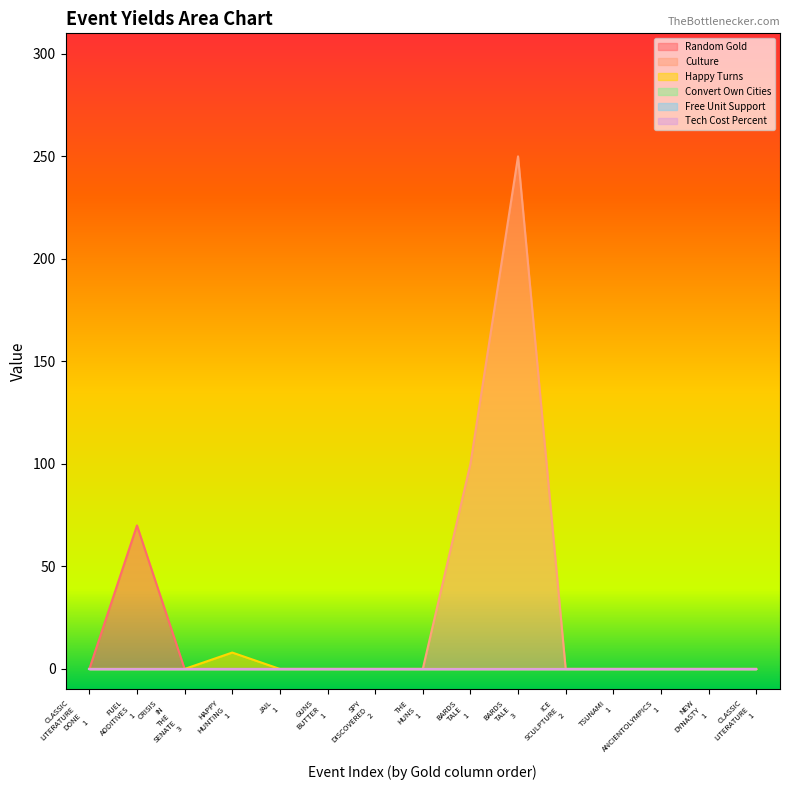

The value of Culture at HAPPY HUNTING 1 is 88. True or false?

False